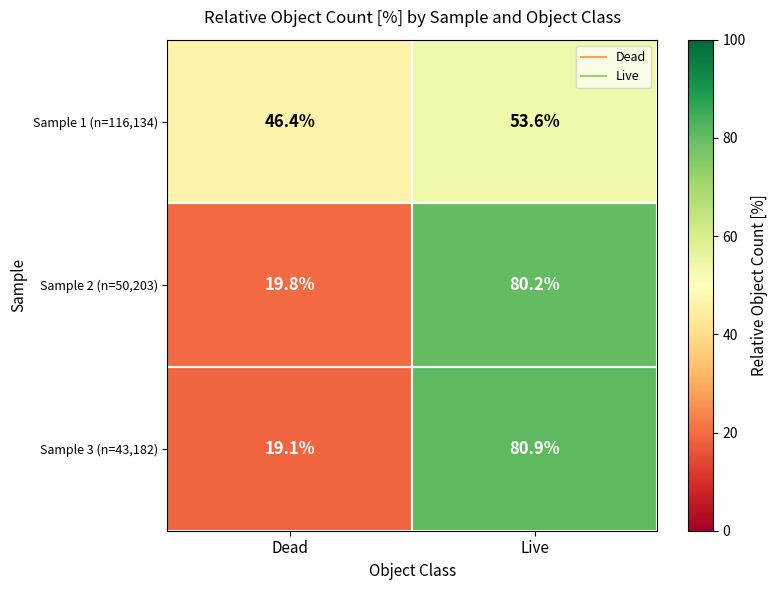

What is the highest value of the Sample 2 (n=50,203) series?

80.2